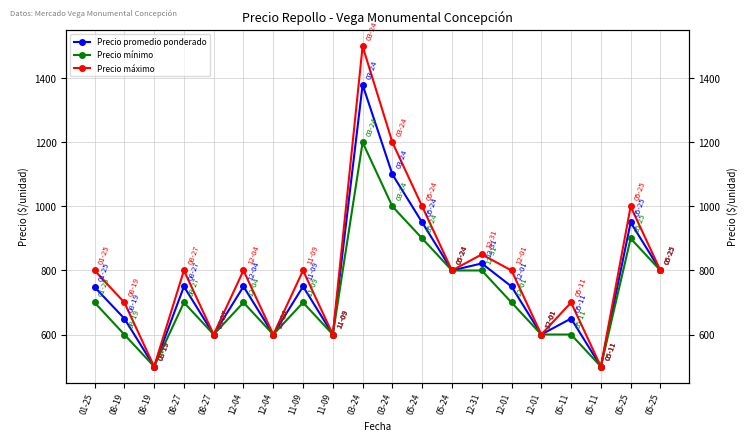

Which series changed the most between 11-09 and 05-24?

Precio máximo